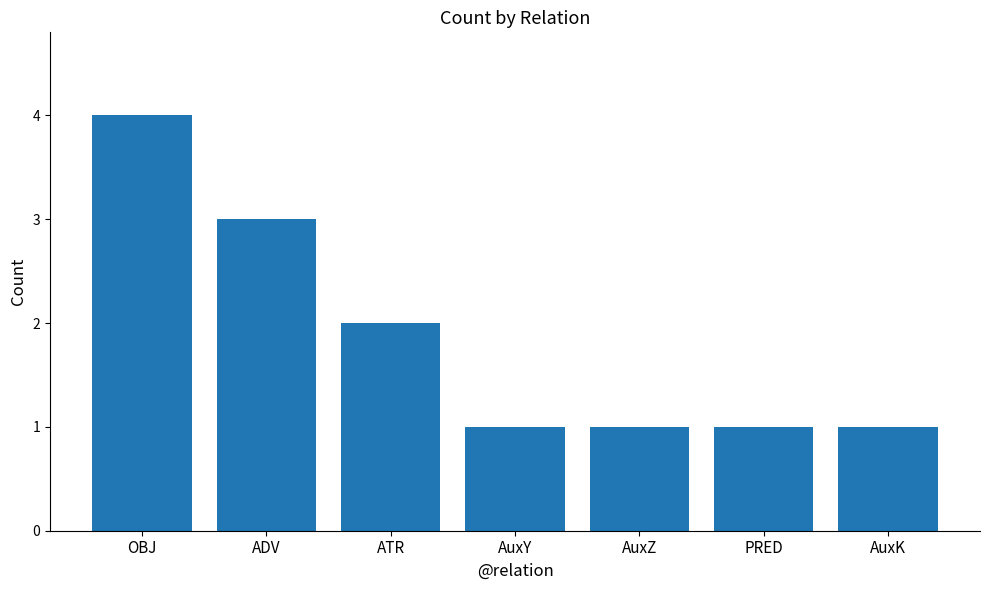

Between ATR and OBJ, which is larger?

OBJ